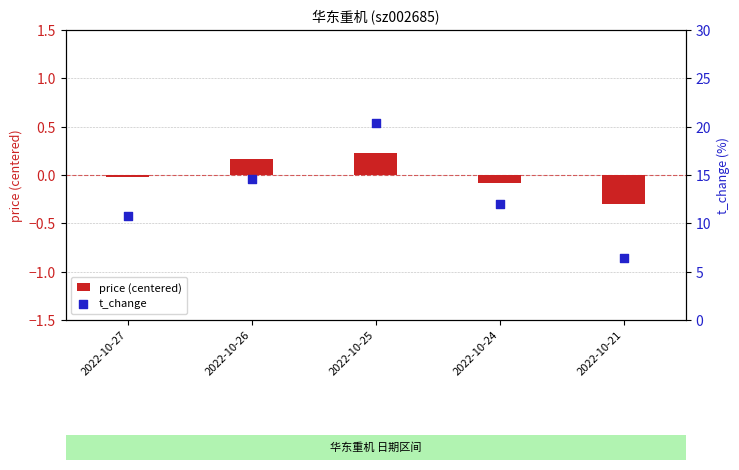

What are all the series names shown in the legend?

price (centered), t_change